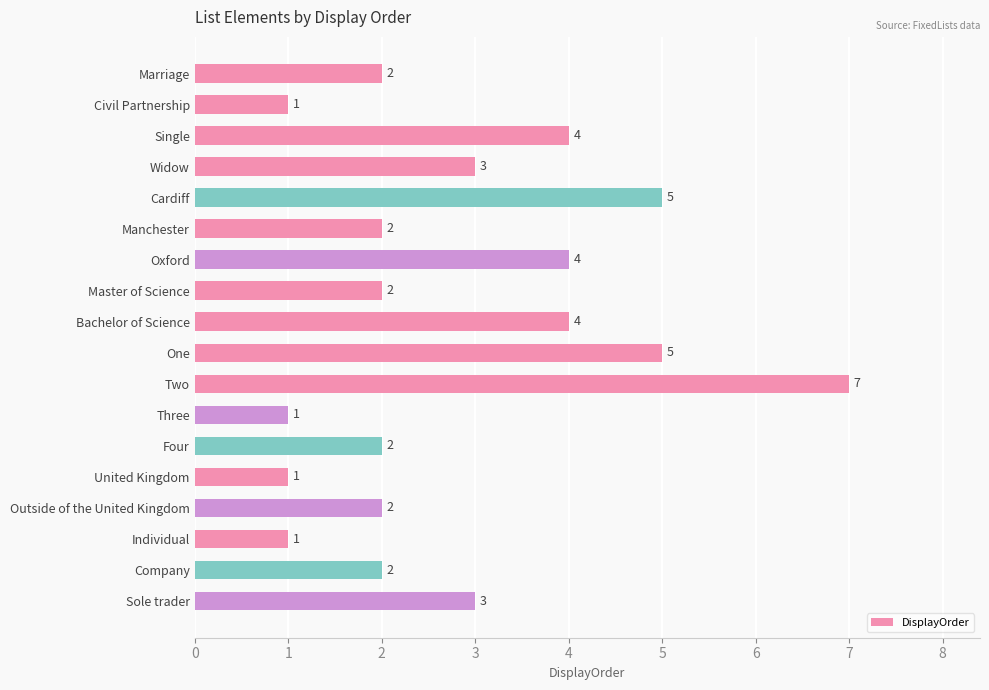

The value at Outside of the United Kingdom is 2. True or false?

True